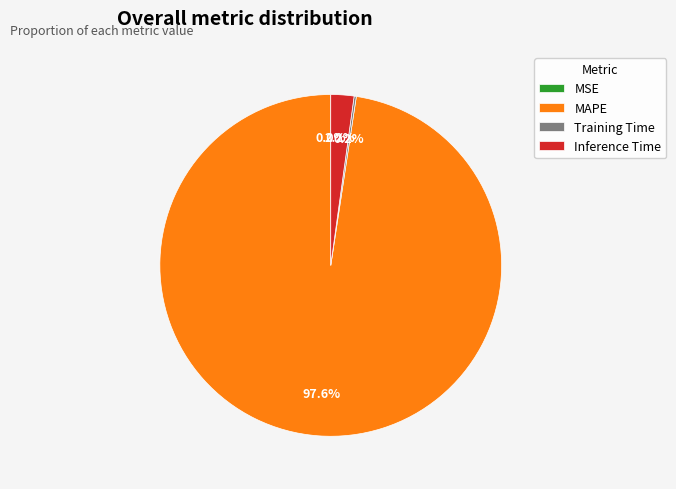

Do Inference Time and MAPE together represent more than half of the pie?

Yes